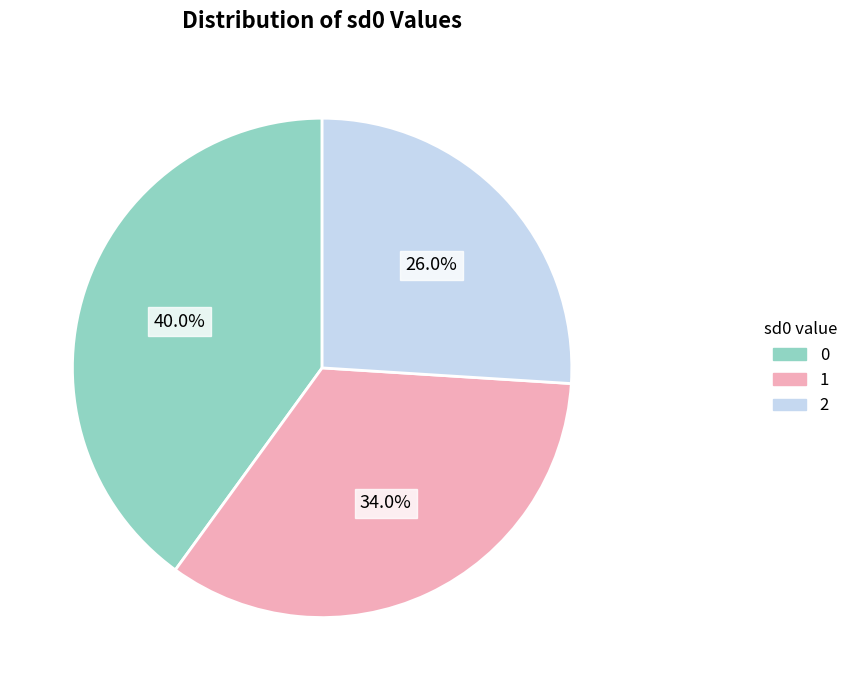

How much of the chart is everything except 2?

74.0%